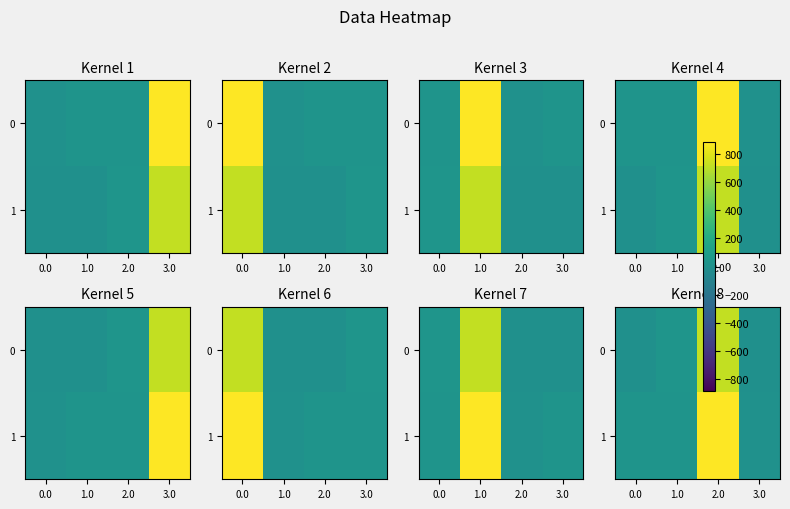

At which category is the sum across all series the highest?

2.0